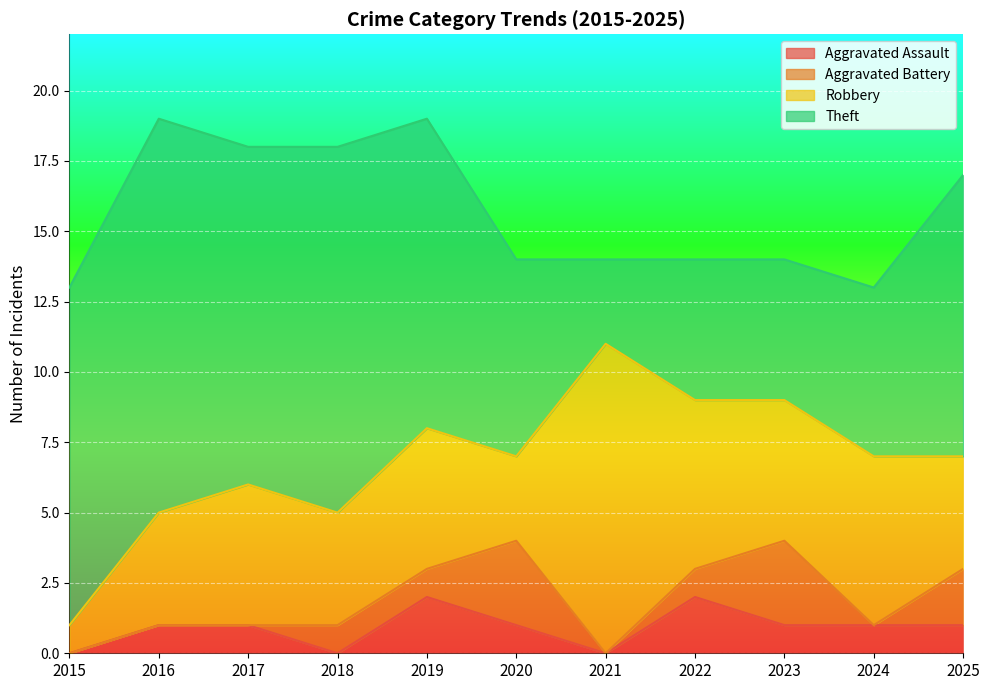

What are all the series names shown in the legend?

Aggravated Assault, Aggravated Battery, Robbery, Theft